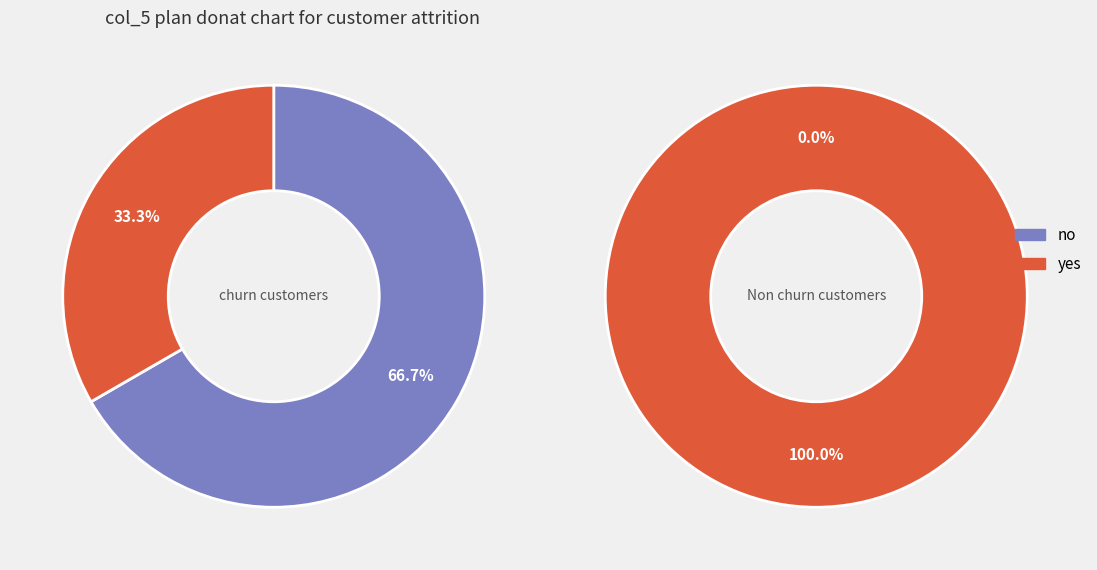

True or false: 500 accounts for 30% of the total.

False